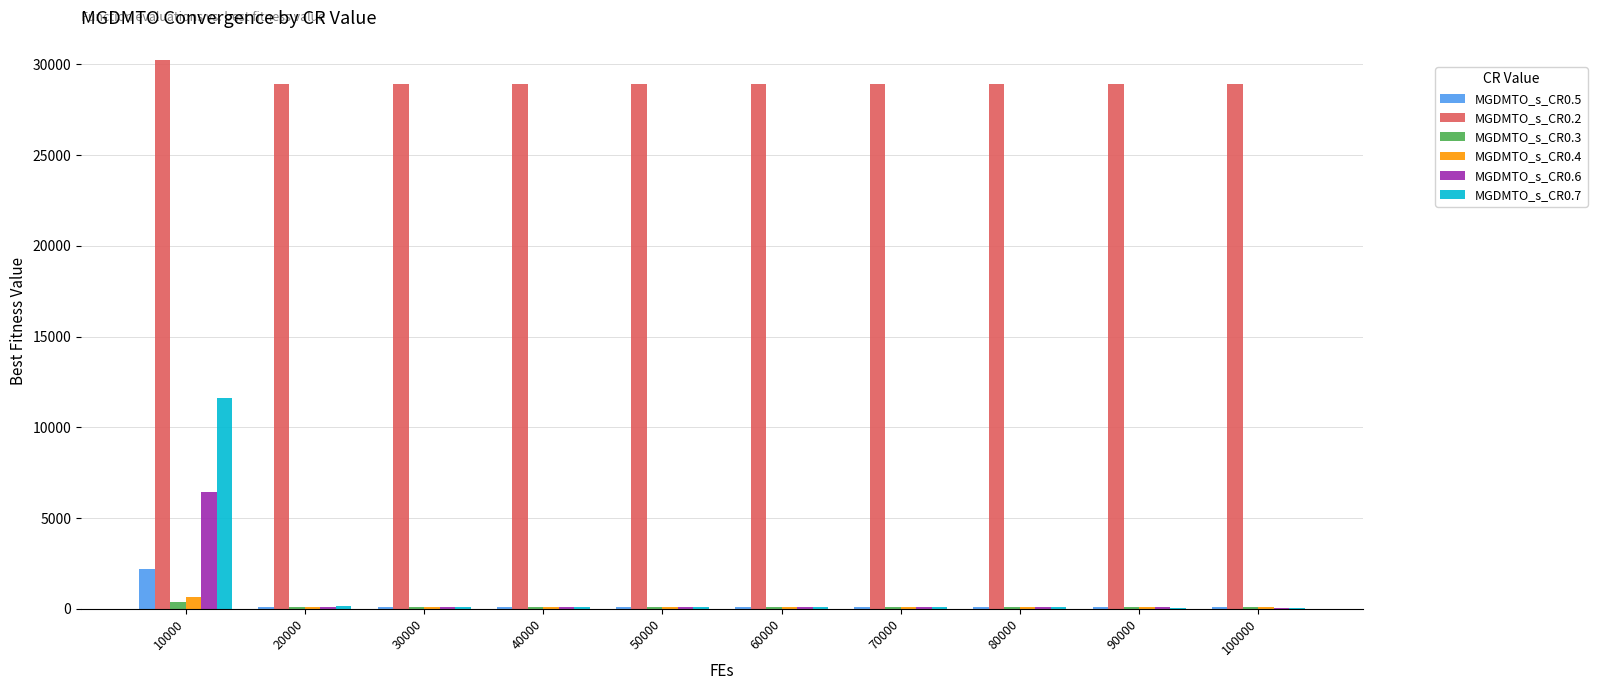

What is the maximum value shown in the chart?

30254.1